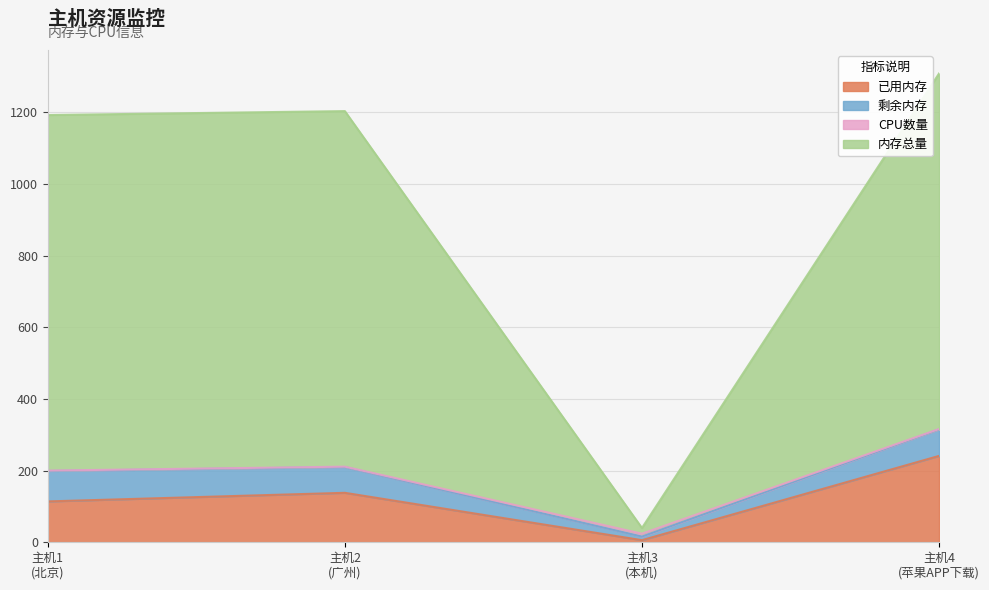

Does the chart display data point markers on the line(s)?

No